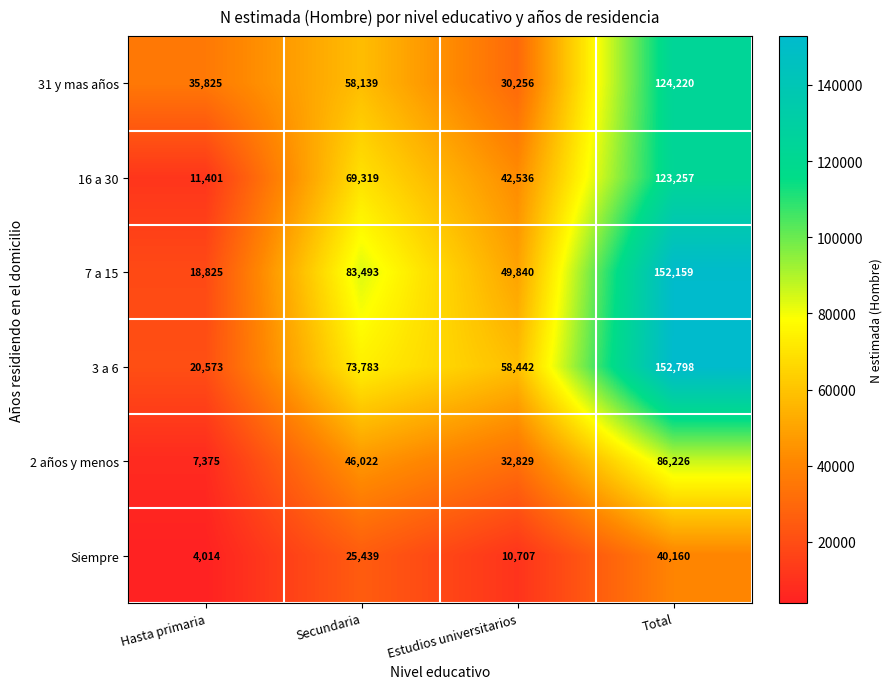

Reading left to right, list all the values displayed in this chart.

31 y mas años: Hasta primaria=35825	Secundaria=58139	Estudios universitarios=30256	Total=124220
16 a 30: Hasta primaria=11401	Secundaria=69319	Estudios universitarios=42536	Total=123257
7 a 15: Hasta primaria=18825	Secundaria=83493	Estudios universitarios=49840	Total=152159
3 a 6: Hasta primaria=20573	Secundaria=73783	Estudios universitarios=58442	Total=152798
2 años y menos: Hasta primaria=7375	Secundaria=46022	Estudios universitarios=32829	Total=86226
Siempre: Hasta primaria=4014	Secundaria=25439	Estudios universitarios=10707	Total=40160